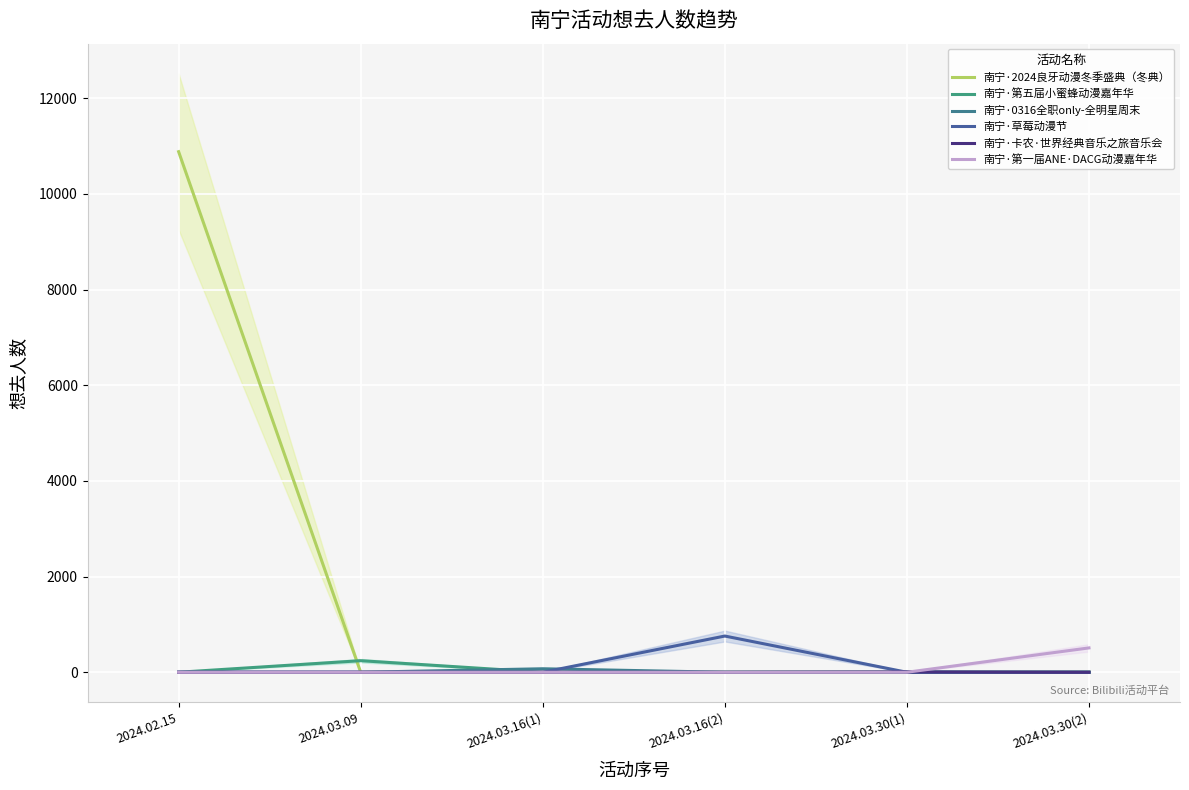

How many data points in 南宁·第五届小蜜蜂动漫嘉年华 are above 0?

1